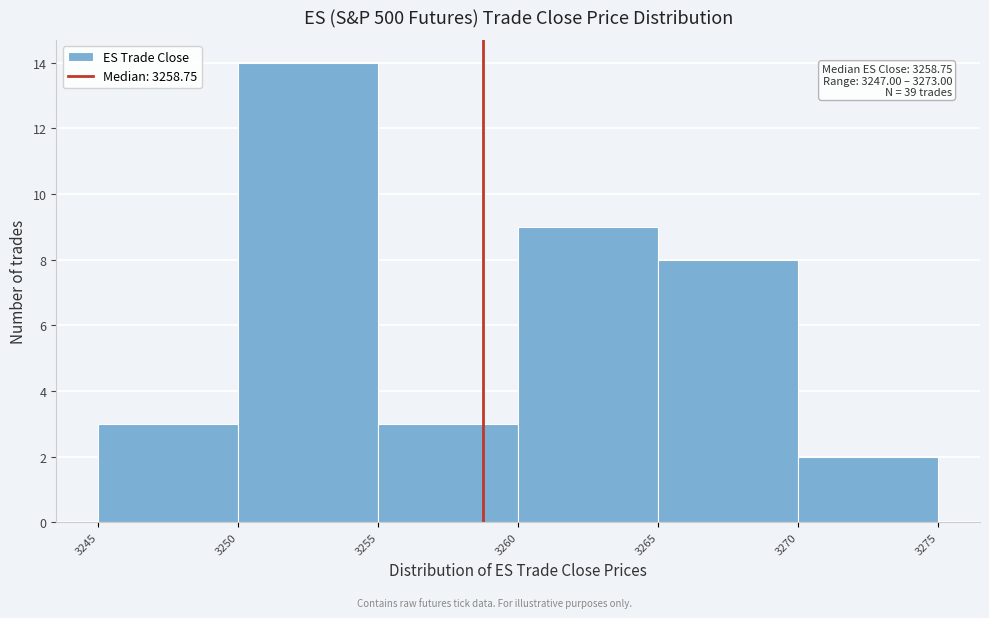

Which range on the x-axis has the tallest bar?

3250 to 3255